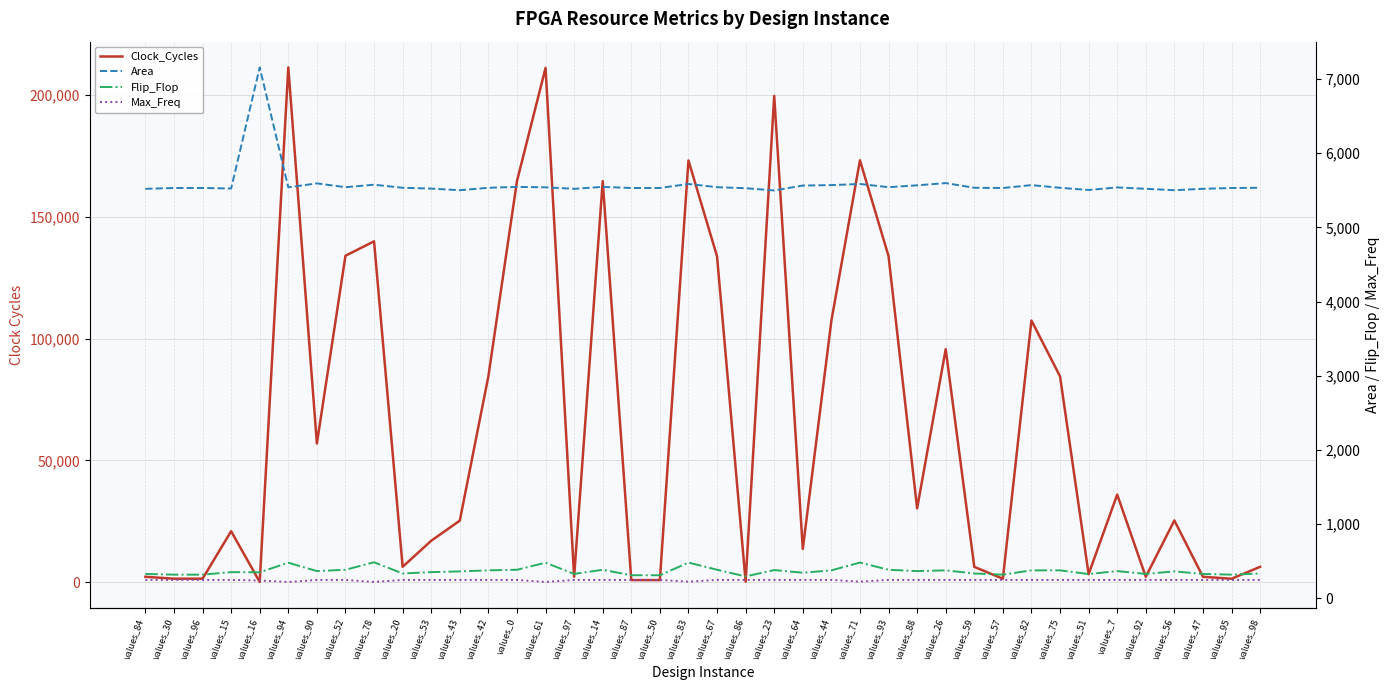

At how many categories does at least one series exceed 112858?

11